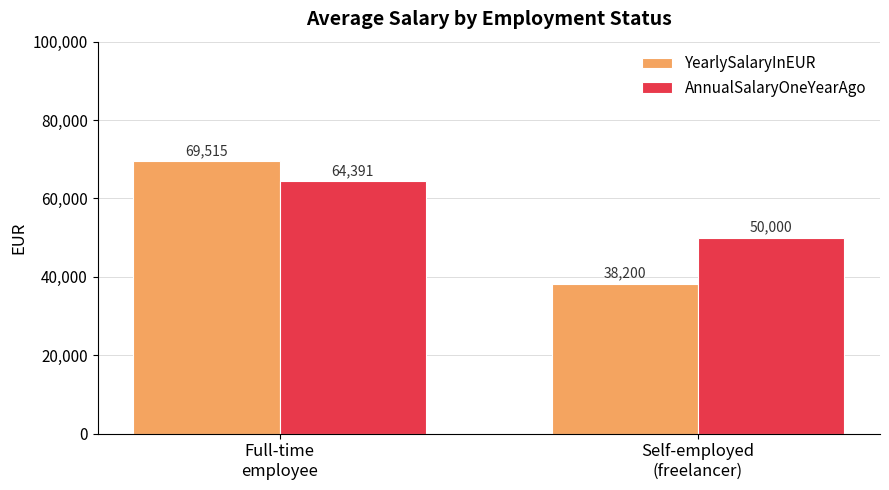

Which series has the widest spread of values?

YearlySalaryInEUR